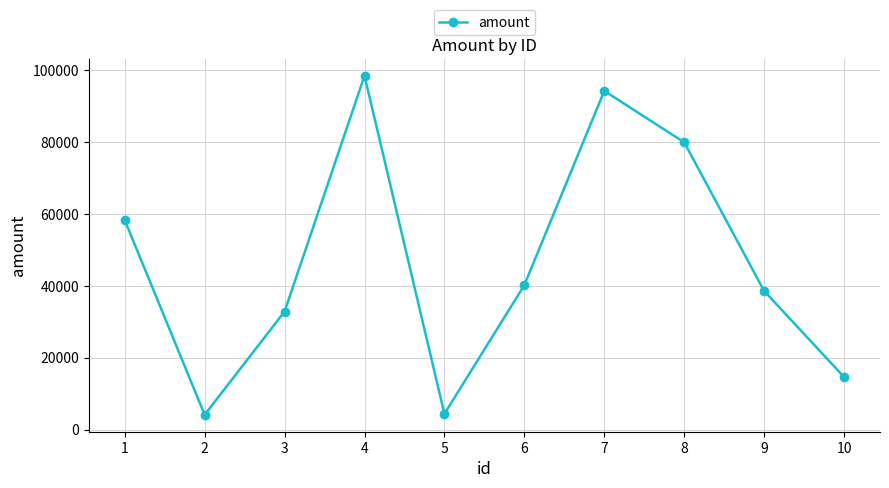

Between 4 and 8, which is larger?

4